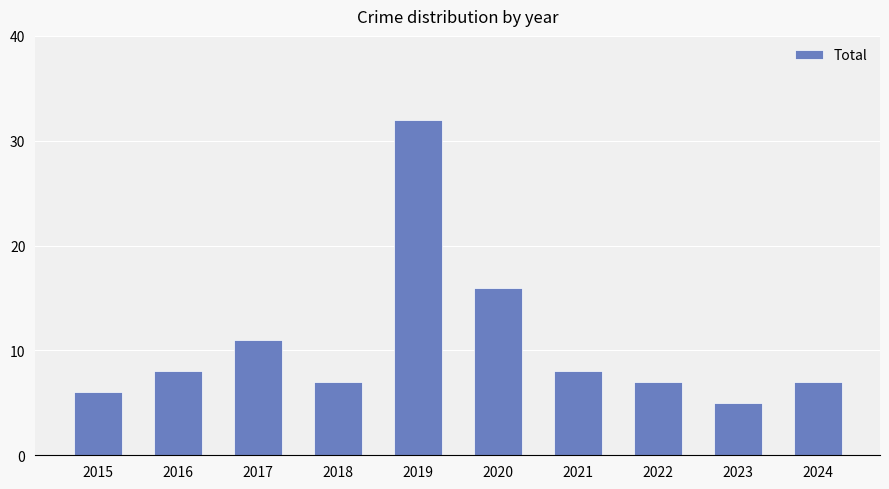

Reading right to left, what are all the values shown in this chart?

7	5	7	8	16	32	7	11	8	6